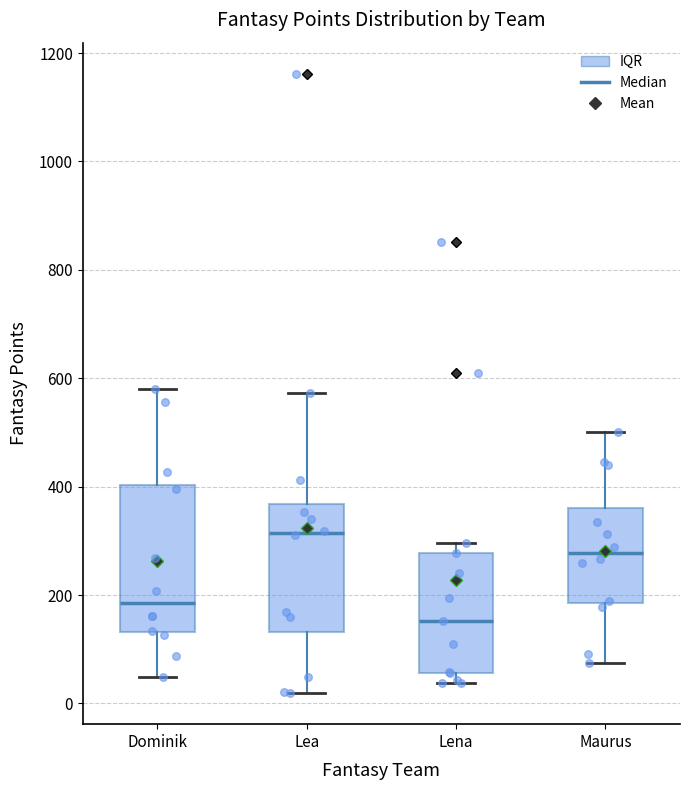

Which box's median line is the lowest?

Lena